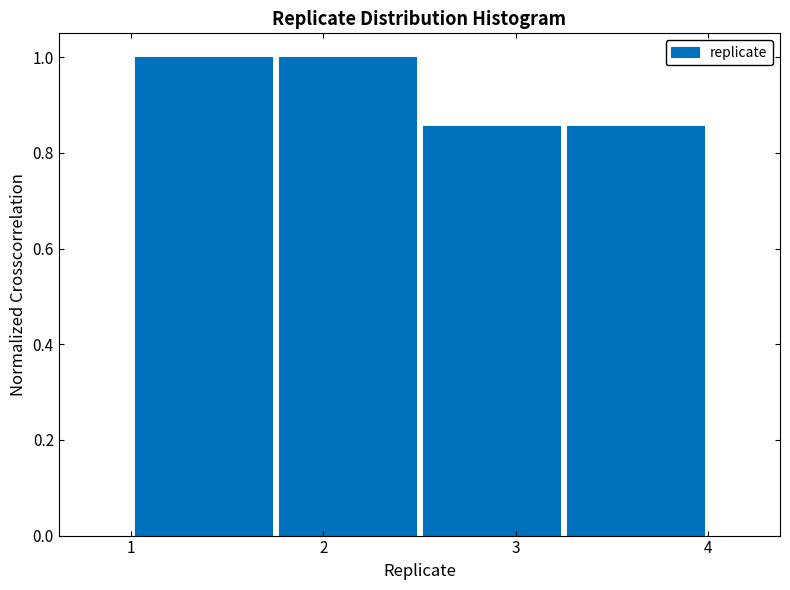

What is the height of the bar covering 1.75 to 2.50 on the x-axis? Neither the bar edges nor the heights are printed on the chart, so give them approximately, as read against the axes.

1.00